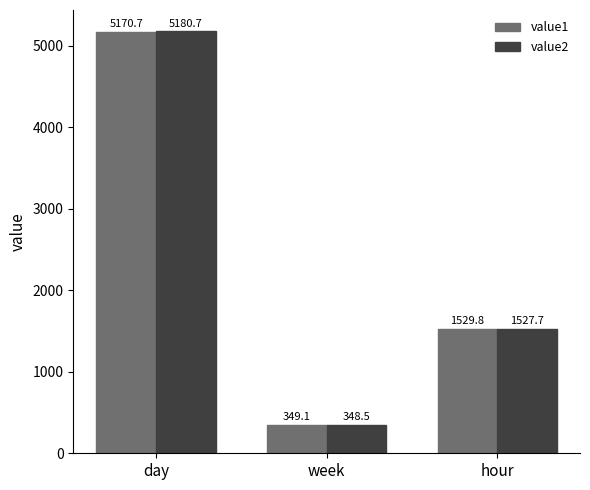

What is the label of the 1st bar from the right?

hour